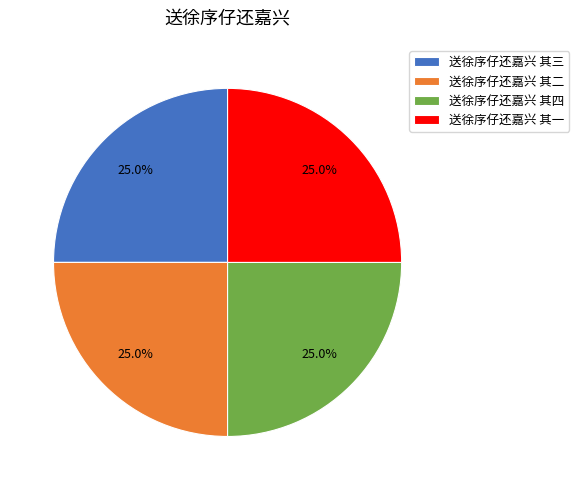

Does 送徐序仔还嘉兴 其三 account for over 50% of the chart?

No